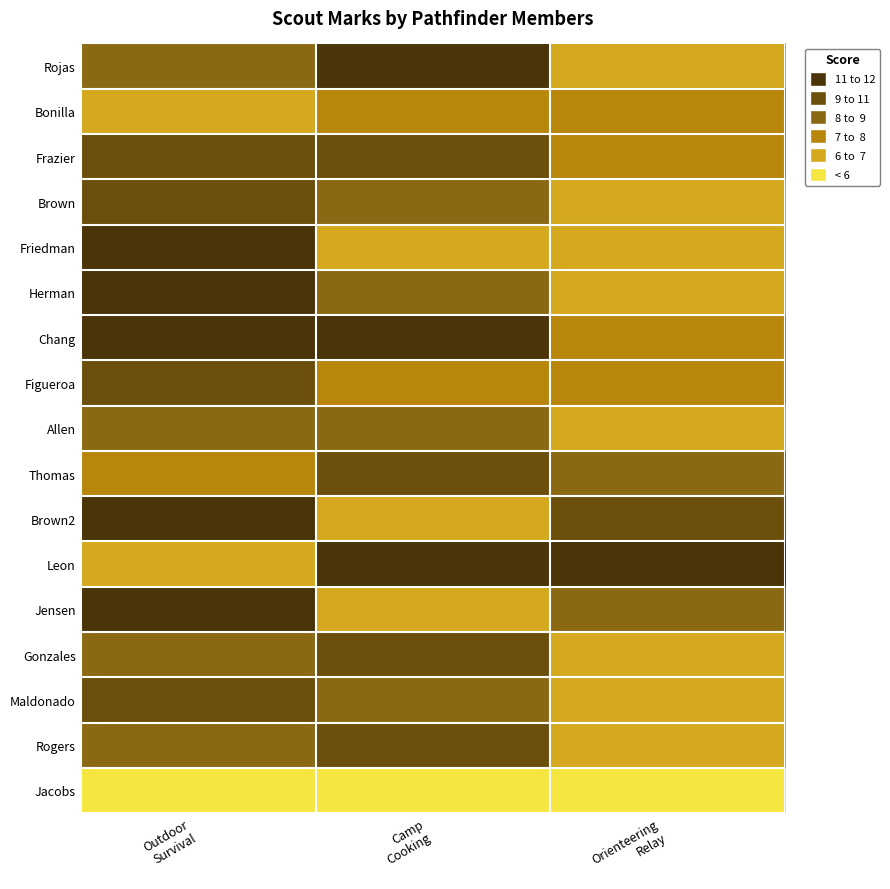

Reading left to right, list all the values displayed in this chart.

Rojas: Outdoor
Survival=9	Camp
Cooking=12	Orienteering
Relay=7
Bonilla: Outdoor
Survival=7	Camp
Cooking=8	Orienteering
Relay=8
Frazier: Outdoor
Survival=10	Camp
Cooking=10	Orienteering
Relay=8
Brown: Outdoor
Survival=10	Camp
Cooking=9	Orienteering
Relay=7
Friedman: Outdoor
Survival=11	Camp
Cooking=7	Orienteering
Relay=7
Herman: Outdoor
Survival=11	Camp
Cooking=9	Orienteering
Relay=7
Chang: Outdoor
Survival=11	Camp
Cooking=11	Orienteering
Relay=8
Figueroa: Outdoor
Survival=10	Camp
Cooking=8	Orienteering
Relay=8
Allen: Outdoor
Survival=9	Camp
Cooking=9	Orienteering
Relay=7
Thomas: Outdoor
Survival=8	Camp
Cooking=10	Orienteering
Relay=9
Brown2: Outdoor
Survival=12	Camp
Cooking=7	Orienteering
Relay=10
Leon: Outdoor
Survival=7	Camp
Cooking=12	Orienteering
Relay=12
Jensen: Outdoor
Survival=11	Camp
Cooking=7	Orienteering
Relay=9
Gonzales: Outdoor
Survival=9	Camp
Cooking=10	Orienteering
Relay=7
Maldonado: Outdoor
Survival=10	Camp
Cooking=9	Orienteering
Relay=7
Rogers: Outdoor
Survival=9	Camp
Cooking=10	Orienteering
Relay=7
Jacobs: Outdoor
Survival=6	Camp
Cooking=6	Orienteering
Relay=6